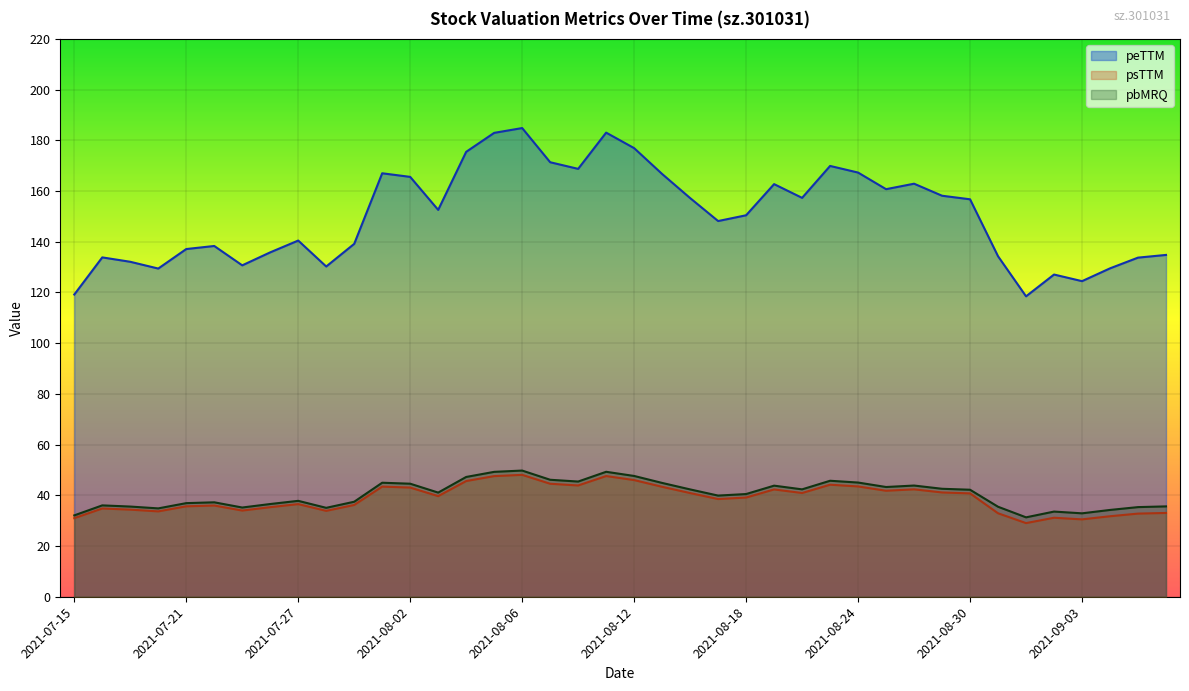

What is the sum of all psTTM values?

1551.0